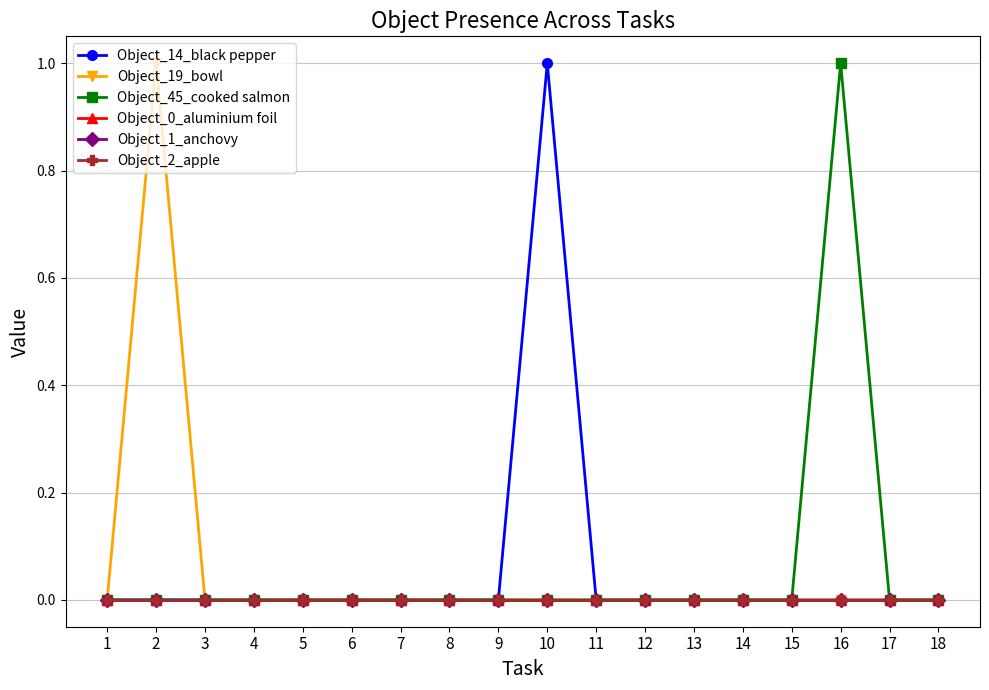

True or false: Object_45_cooked salmon has more than 2 points higher than both neighbors.

False